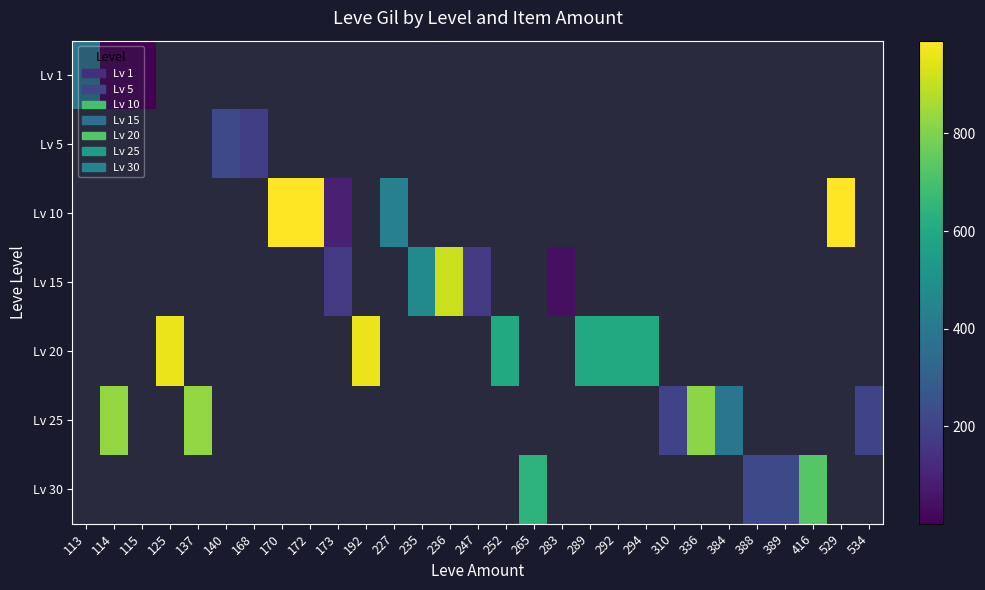

At how many categories does at least one series exceed 645?

10